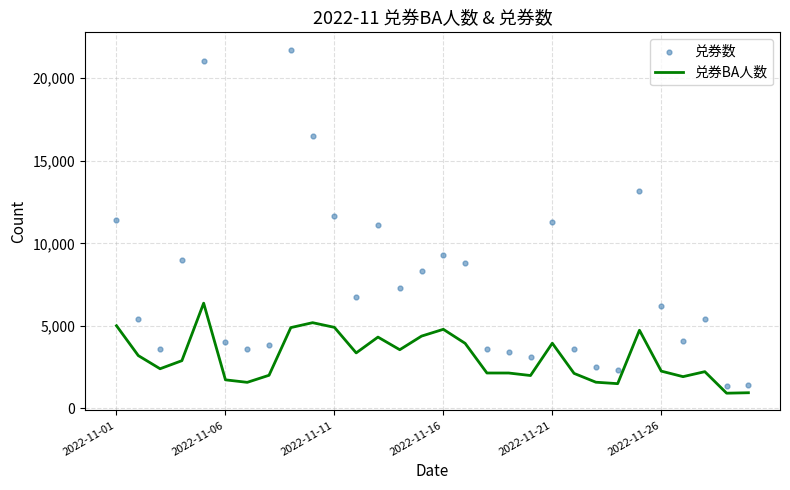

At how many categories does at least one series exceed 2676?

26